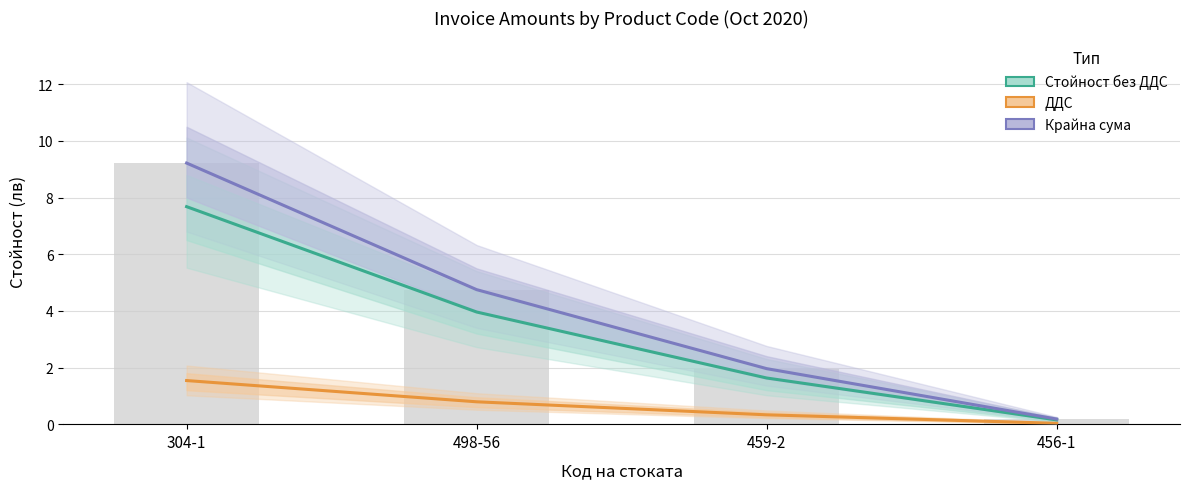

What is the greatest value displayed?

9.2